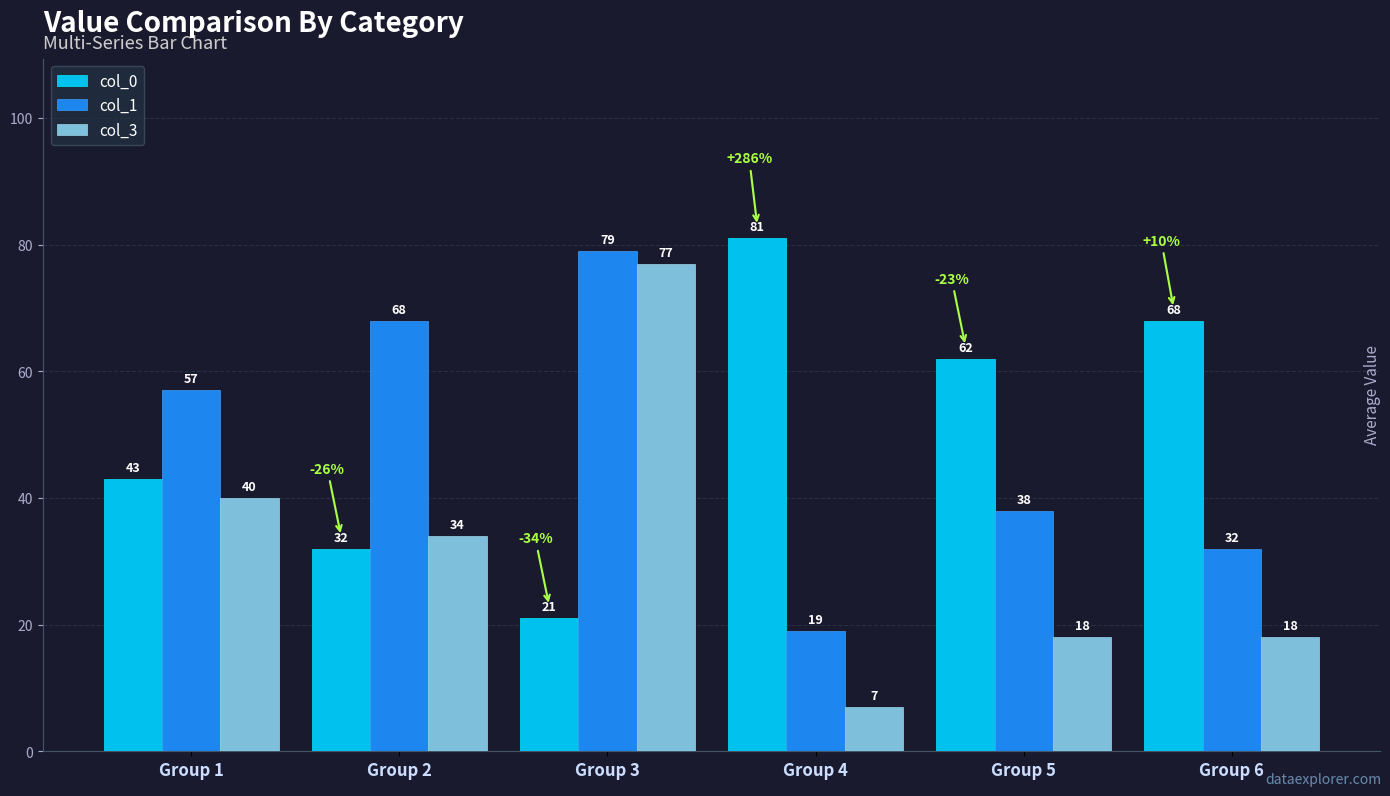

What is the difference between the col_0 values at Group 2 and Group 1?

11